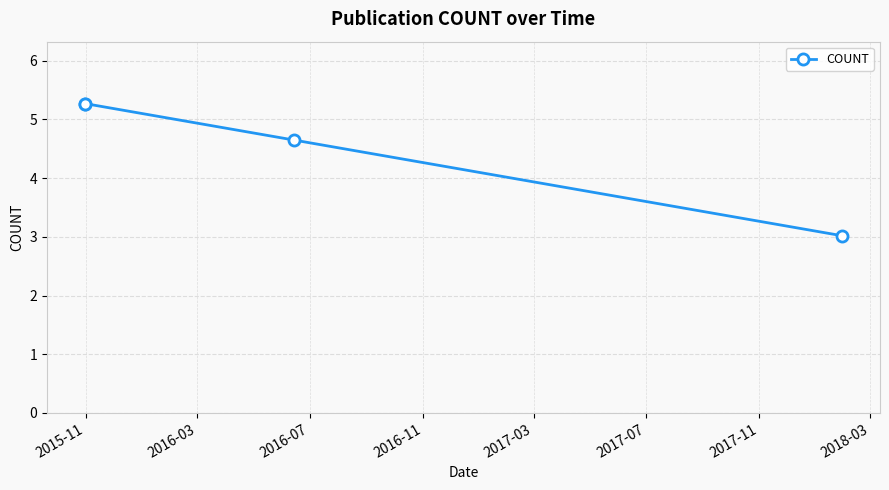

Between 2016-03 and 2016-07, which is larger?

2016-03